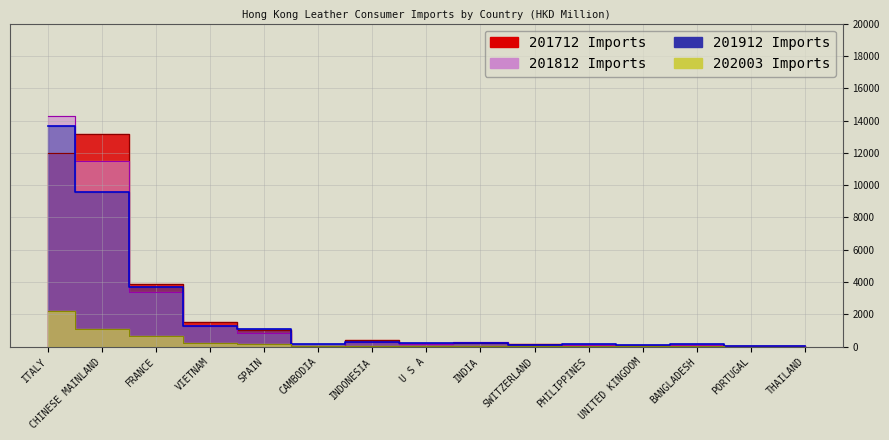

Reading left to right, list all the values displayed in this chart.

201912: 13651.3	9559.6	3691.0	1258.5	1106.0	148.0	278.2	249.5	247.1	111.0	141.1	118.5	150.3	53.1	52.5
202003: 2233.2	1083.9	669.3	206.0	165.8	71.7	59.2	49.1	40.4	27.7	27.4	23.4	16.5	11.1	10.3
201812: 14264.1	11510.2	3366.6	1302.8	880.9	48.1	291.7	194.0	265.9	100.7	90.4	83.1	88.3	57.4	47.8
201712: 11991.0	13145.7	3881.5	1553.3	1064.6	53.2	388.1	192.0	262.1	140.1	62.5	61.3	63.4	43.1	46.2